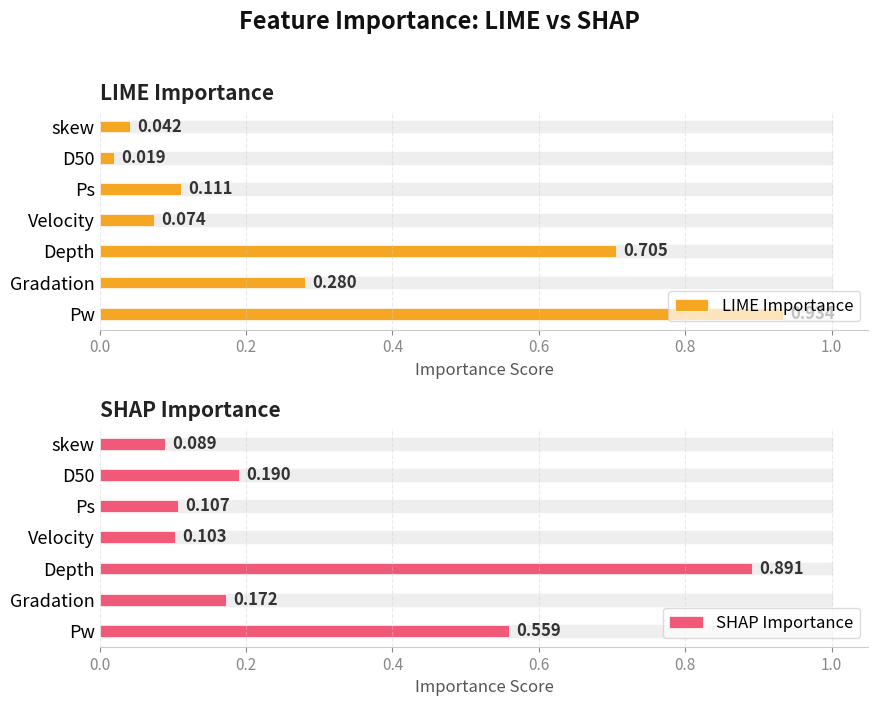

Reading left to right, list all the values displayed in this chart.

LIME Importance: 0.9	0.3	0.7	0.1	0.1	0.0	0.0
SHAP Importance: 0.6	0.2	0.9	0.1	0.1	0.2	0.1